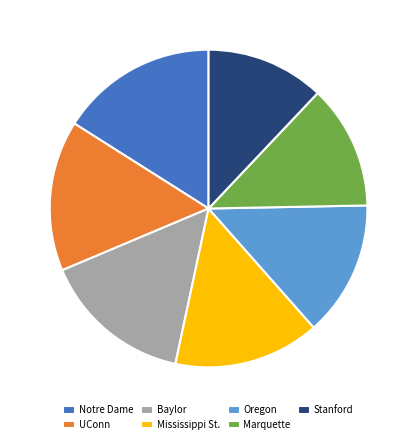

Which slice is the smallest?

Stanford